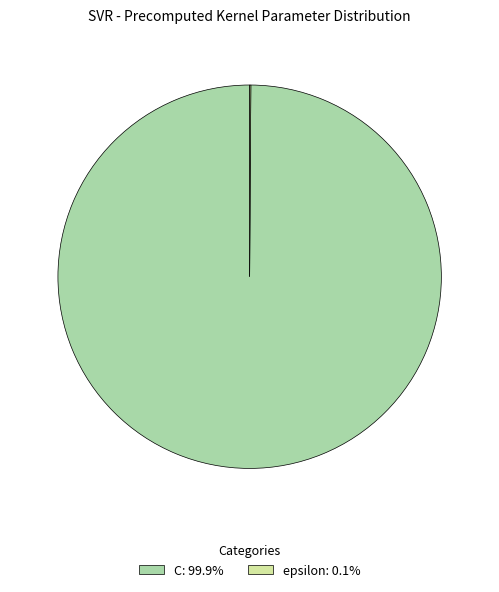

What is the largest slice in the pie chart?

C